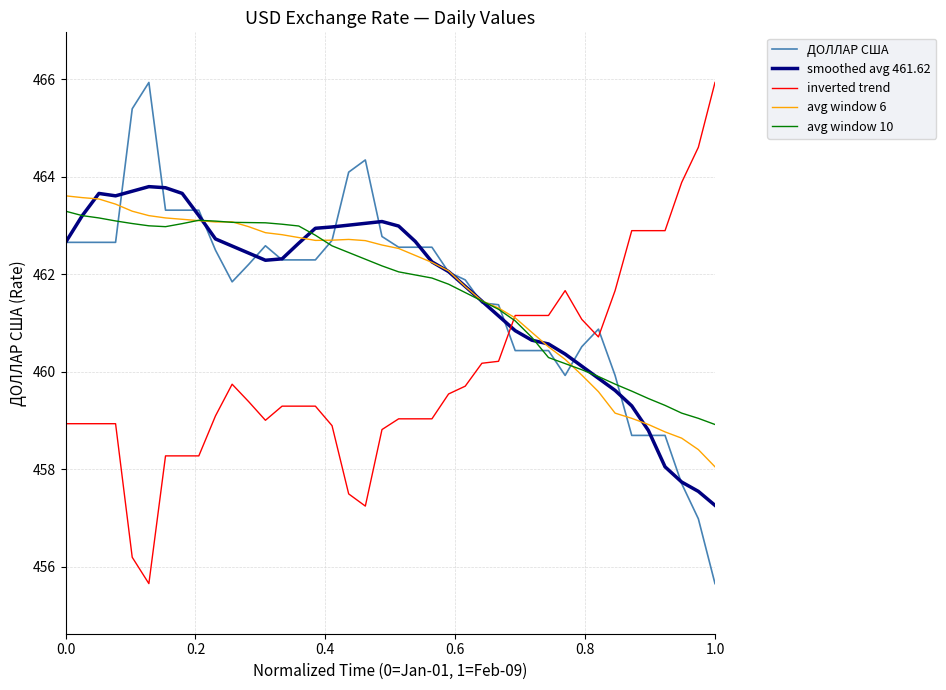

What is the average value of the avg window 6 series?

461.7